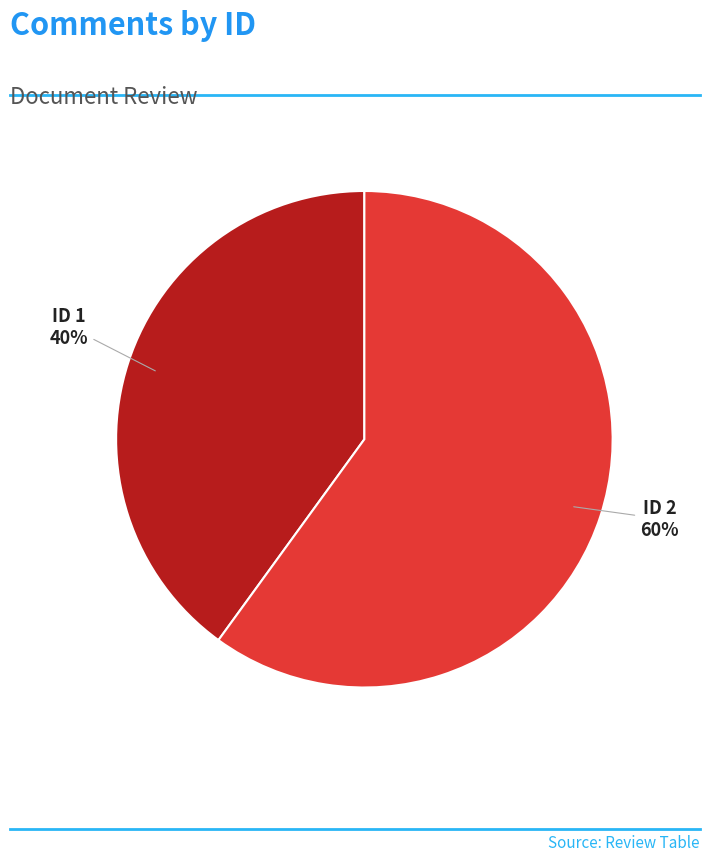

To the nearest percent, what is the difference between the largest and smallest slice percentages?

20%